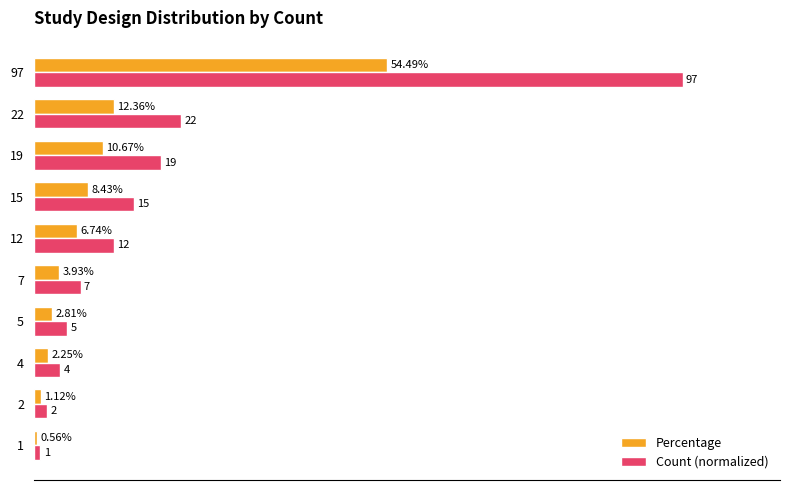

What are all the series names shown in the legend?

Percentage, Count (normalized)